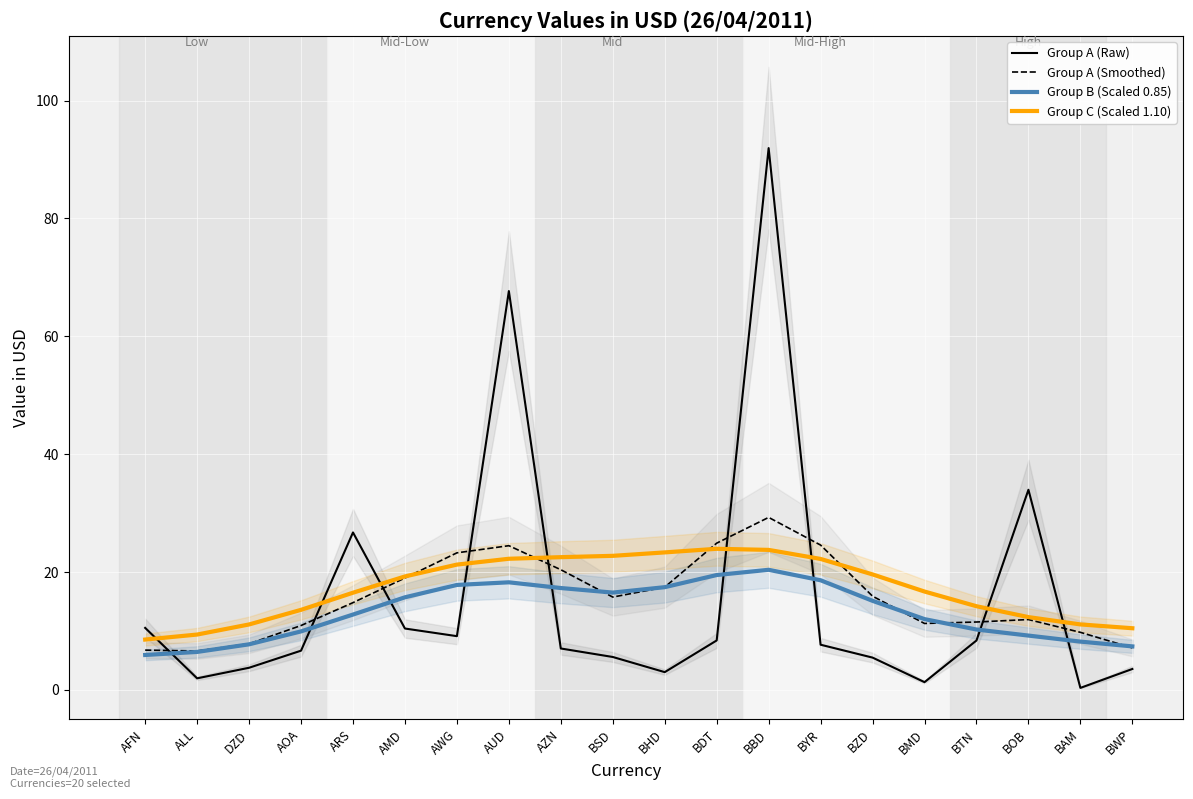

Rank the series at AWG from lowest to highest value.

Group A (Raw), Group B (Scaled 0.85), Group C (Scaled 1.10), Group A (Smoothed)